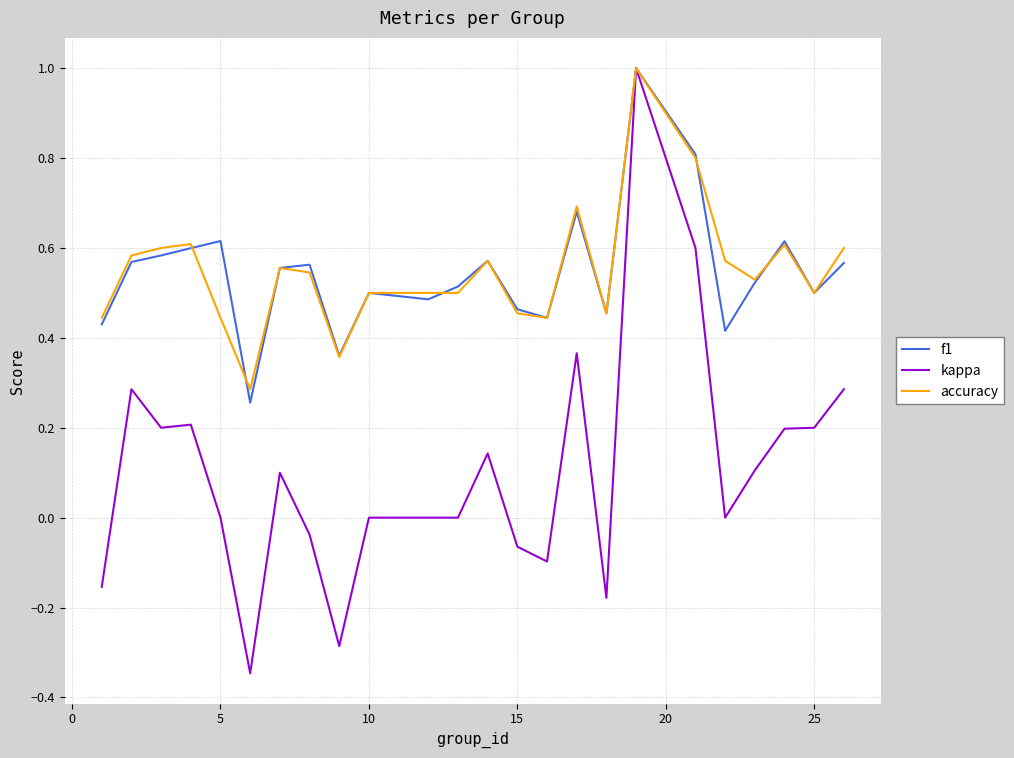

Which series has the largest range (max minus min)?

kappa